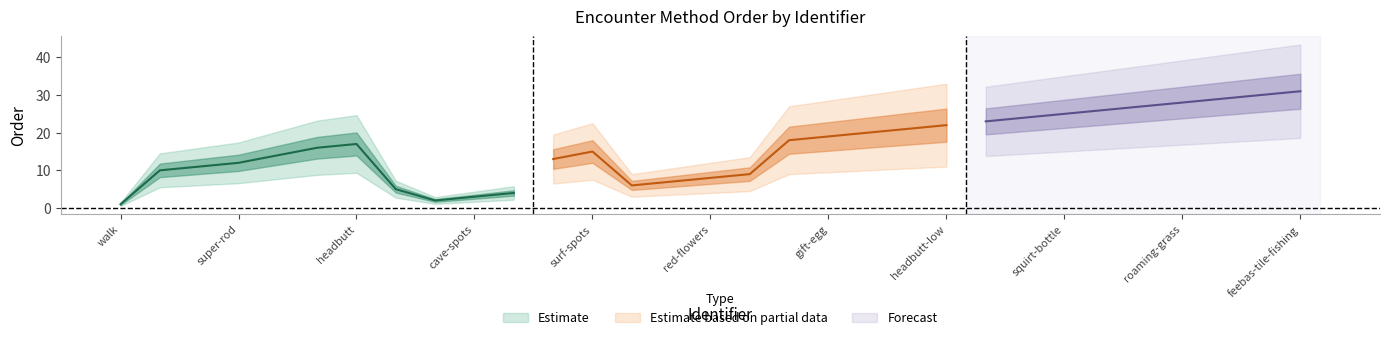

What is the greatest value displayed?

31